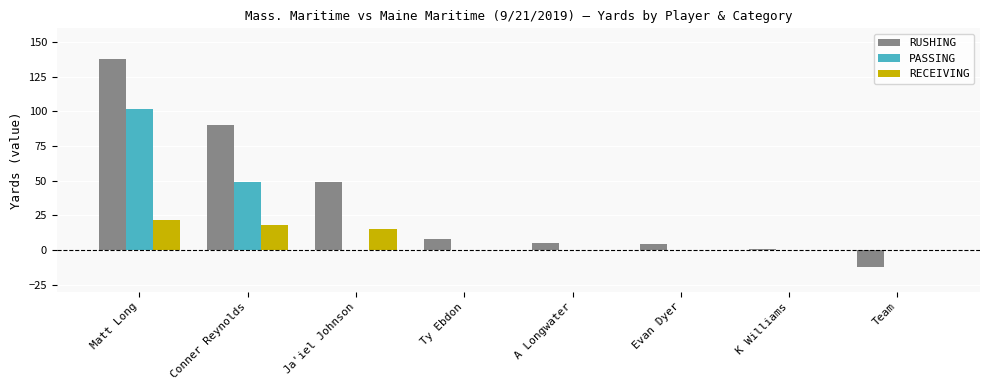

Where does the RUSHING series first go above 8?

Matt Long